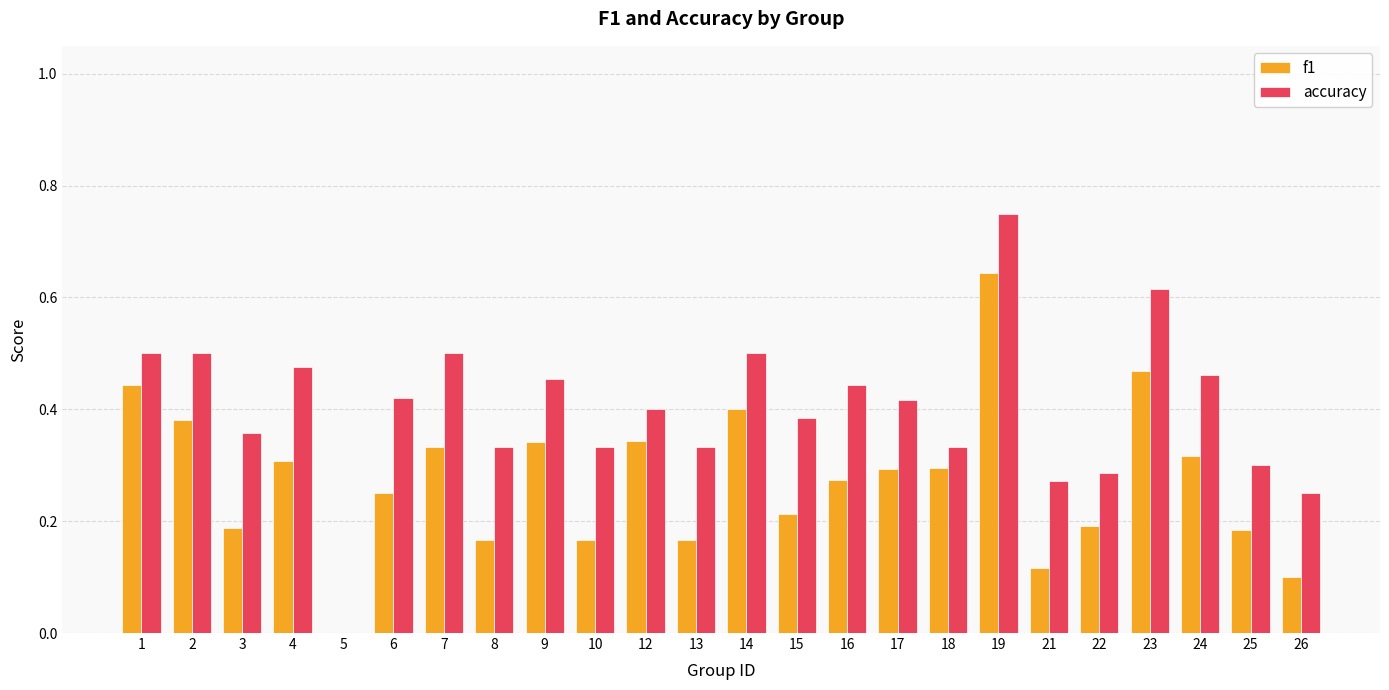

Where is f1 nearest to the value 0?

5